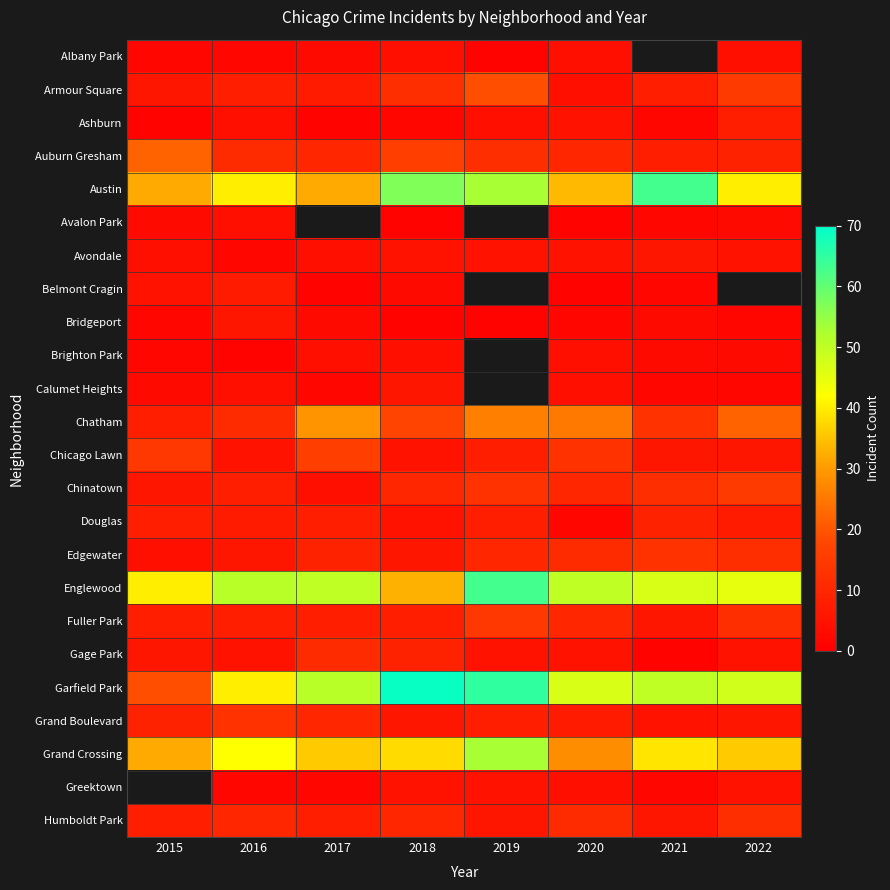

Rank the categories by Humboldt Park value from highest to lowest.

2022, 2020, 2016, 2018, 2015, 2017, 2019, 2021